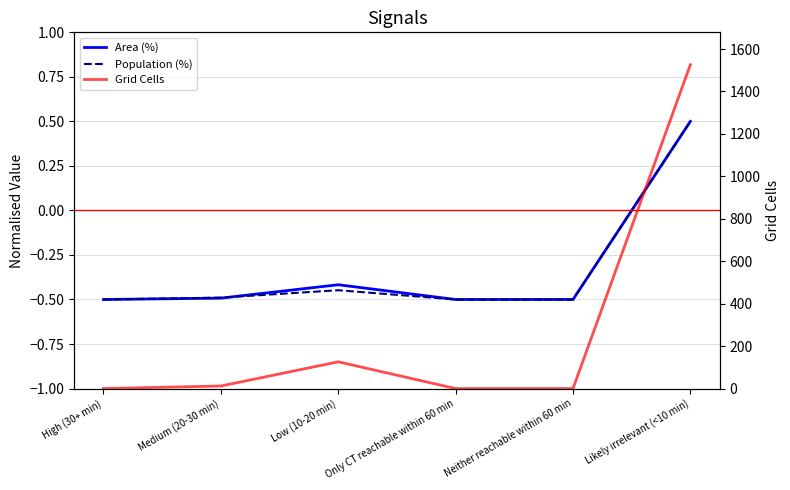

Is the value of Population (%) at Neither reachable within 60 min greater than the value of Grid Cells at Only CT reachable within 60 min?

No